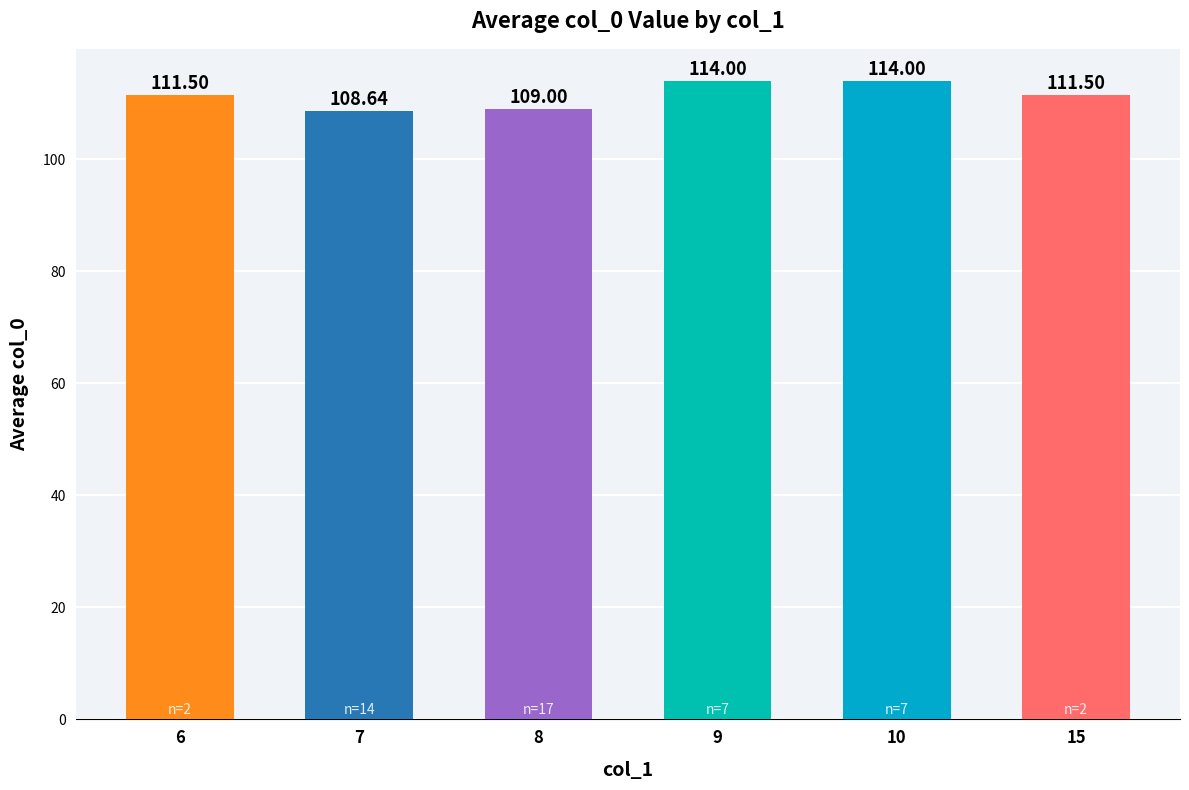

Which has a higher value, 15 or 9?

9